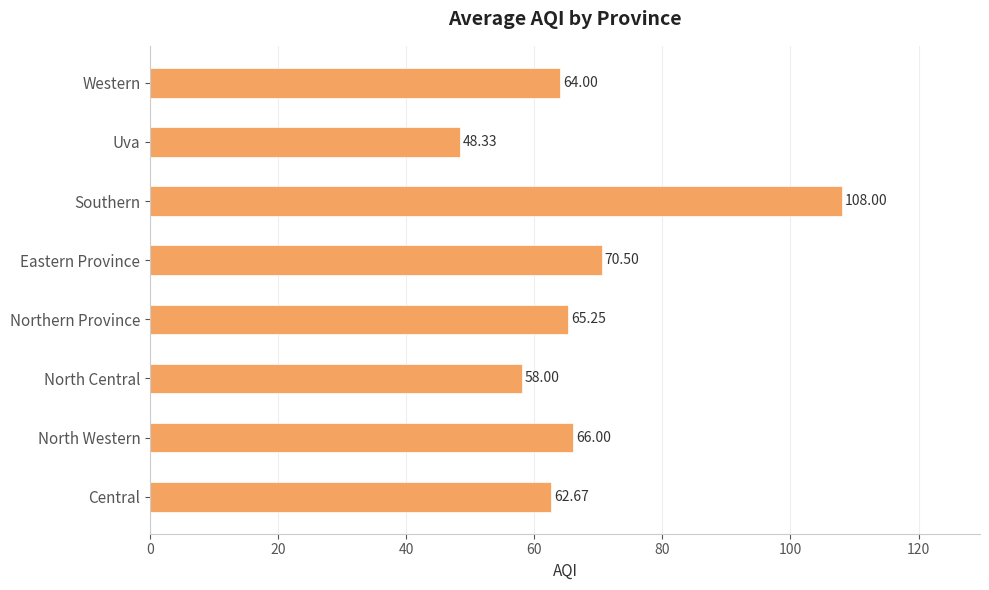

What is the minimum value shown in the chart?

48.3